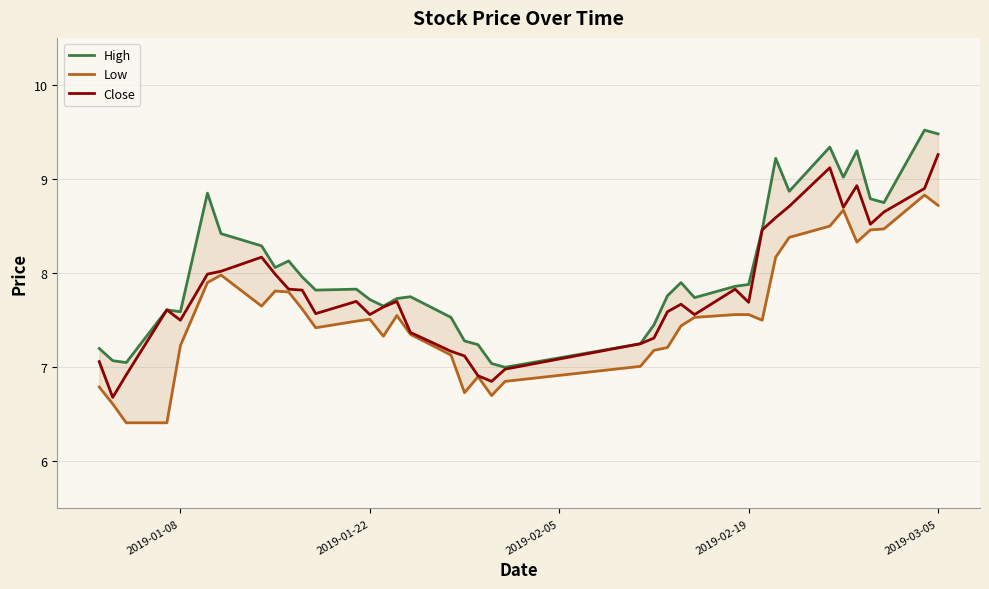

Reading left to right, what are all the values shown in this chart?

High: 7.2	7.1	7.1	7.6	7.6	8.9	8.4	8.3	8.1	8.1	8.0	7.8	7.8	7.7	7.7	7.7	7.8	7.5	7.3	7.2	7.0	7.0	7.2	7.4	7.8	7.9	7.7	7.9	7.9	8.5	9.2	8.9	9.3	9.0	9.3	8.8	8.8	9.5	9.5
Low: 6.8	6.6	6.4	6.4	7.2	7.9	8.0	7.7	7.8	7.8	7.6	7.4	7.5	7.5	7.3	7.6	7.3	7.1	6.7	6.9	6.7	6.8	7.0	7.2	7.2	7.4	7.5	7.6	7.6	7.5	8.2	8.4	8.5	8.7	8.3	8.5	8.5	8.8	8.7
Close: 7.1	6.7	6.9	7.6	7.5	8.0	8.0	8.2	8.0	7.8	7.8	7.6	7.7	7.6	7.6	7.7	7.4	7.2	7.1	6.9	6.8	7.0	7.2	7.3	7.6	7.7	7.6	7.8	7.7	8.5	8.6	8.7	9.1	8.7	8.9	8.5	8.6	8.9	9.3